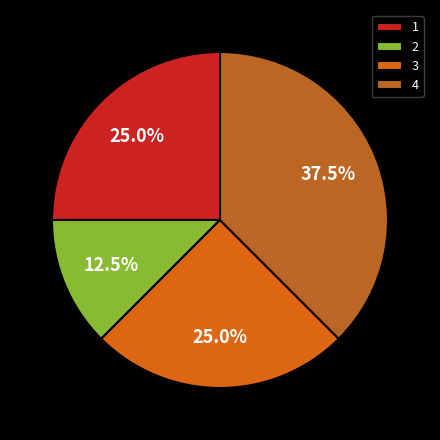

The 3 slice represents 59% of the pie. True or false?

False